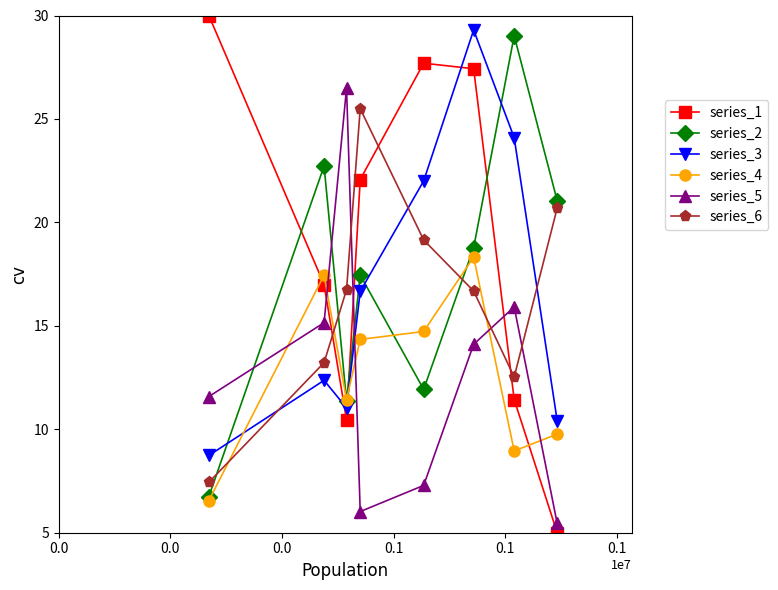

What is the difference between the maximum and minimum values in the series_1 series?

25.0